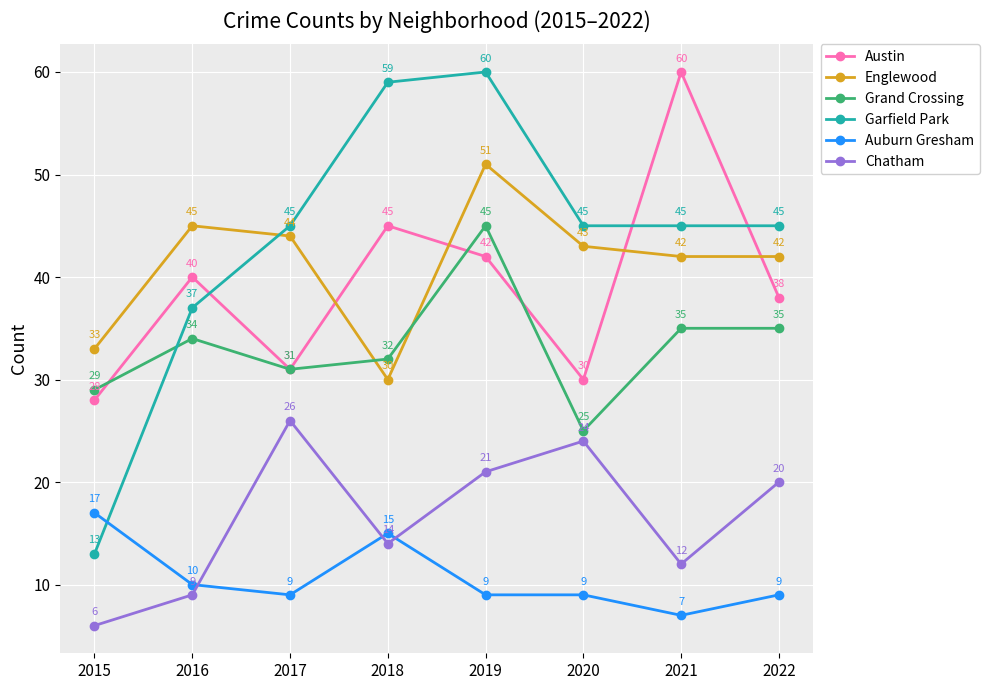

In Chatham, how many points are higher than both neighbors (excluding endpoints)?

2